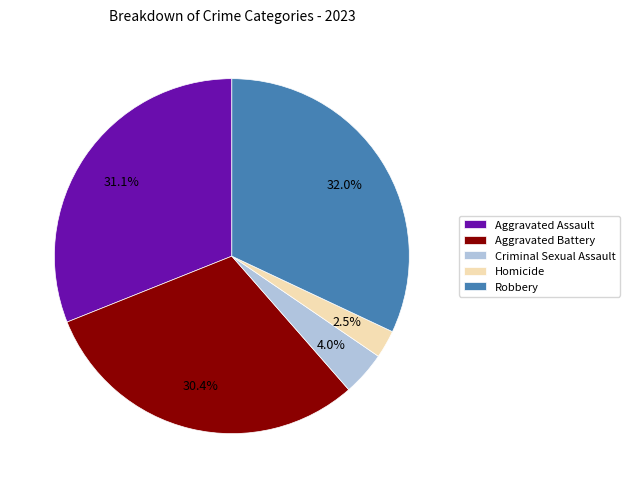

To the nearest percent, what is the difference between the Robbery and Criminal Sexual Assault slice percentages?

28%